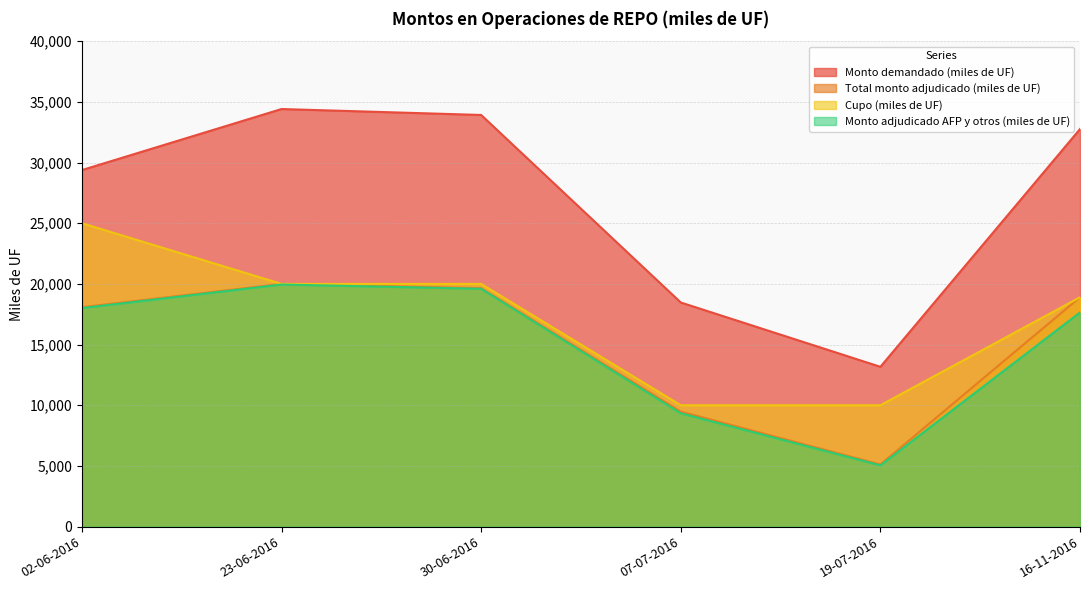

List the series in order of their peak value, lowest first.

Monto adjudicado AFP y otros (miles de UF), Total monto adjudicado (miles de UF), Cupo (miles de UF), Monto demandado (miles de UF)